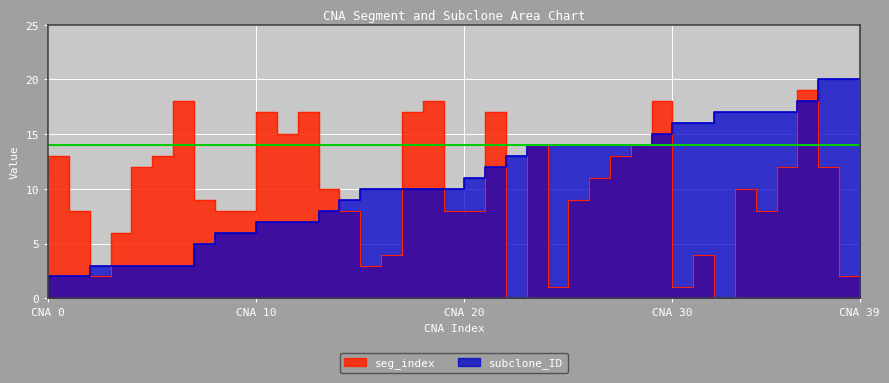

What is the difference between the maximum and minimum values in the seg_index series?

19